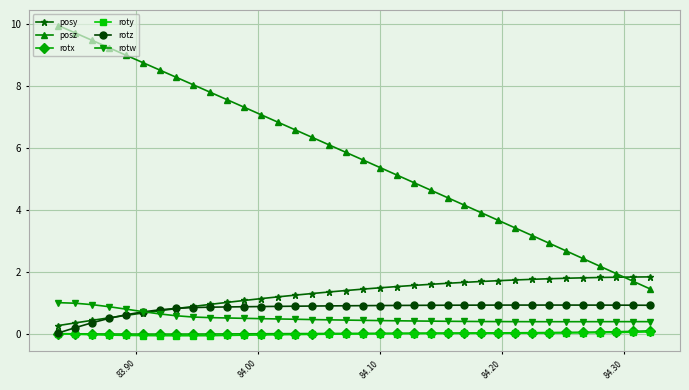

Which series has the largest total across all categories?

posz